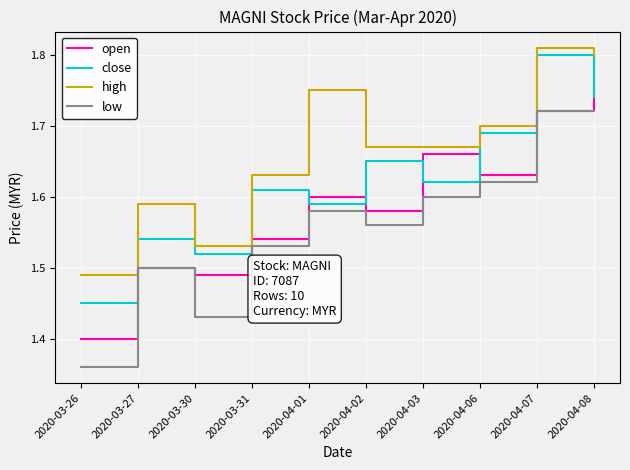

Rank the series by their average value, from lowest to highest.

low, open, close, high